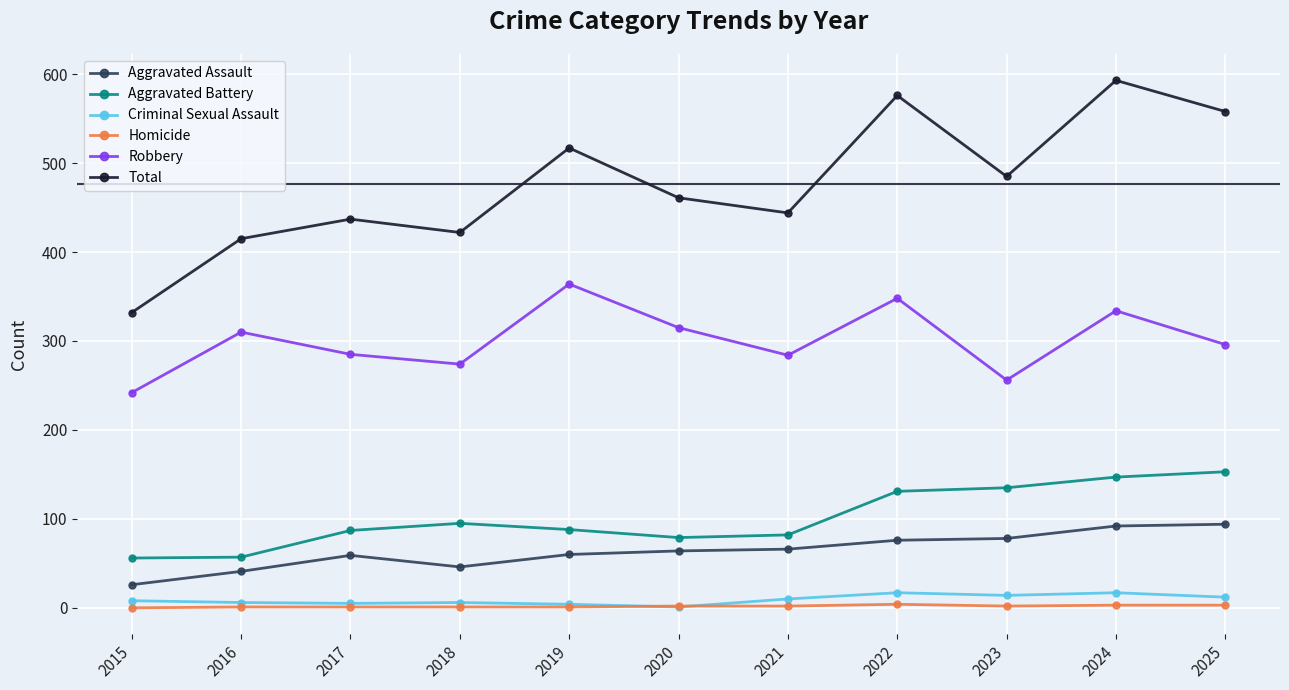

True or false: Total has a value of 583 at 2015.

False